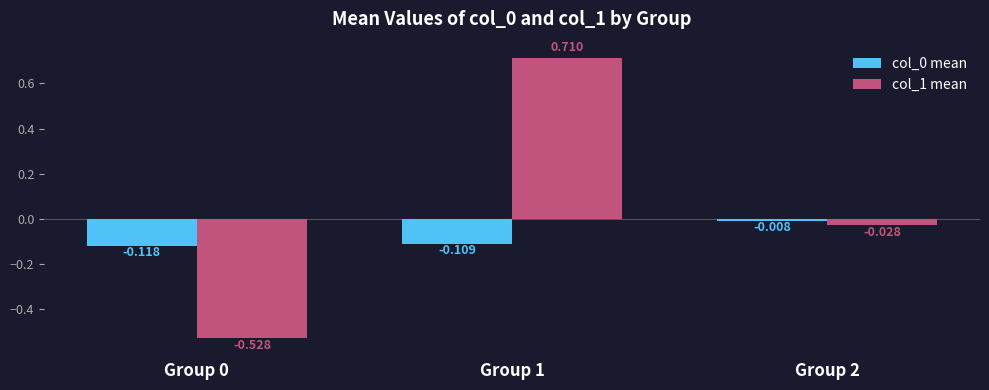

At which label does col_1 mean first exceed 0?

Group 1